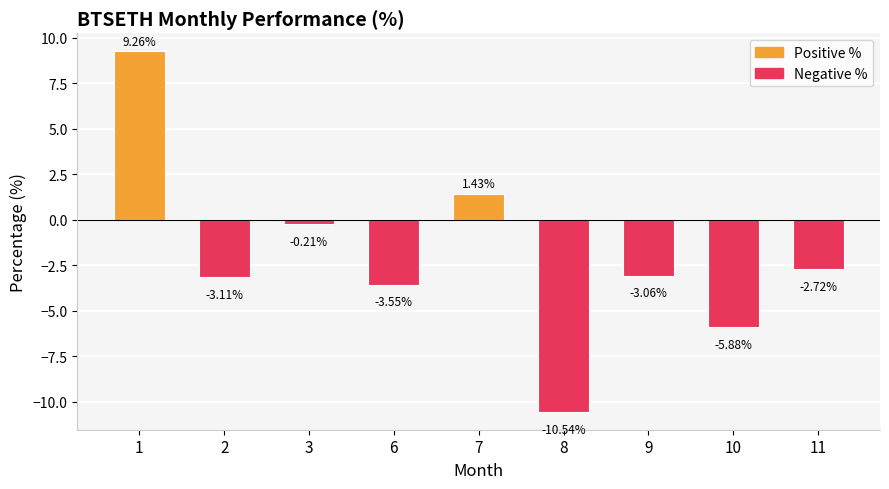

Which category has the lowest value across all series?

8